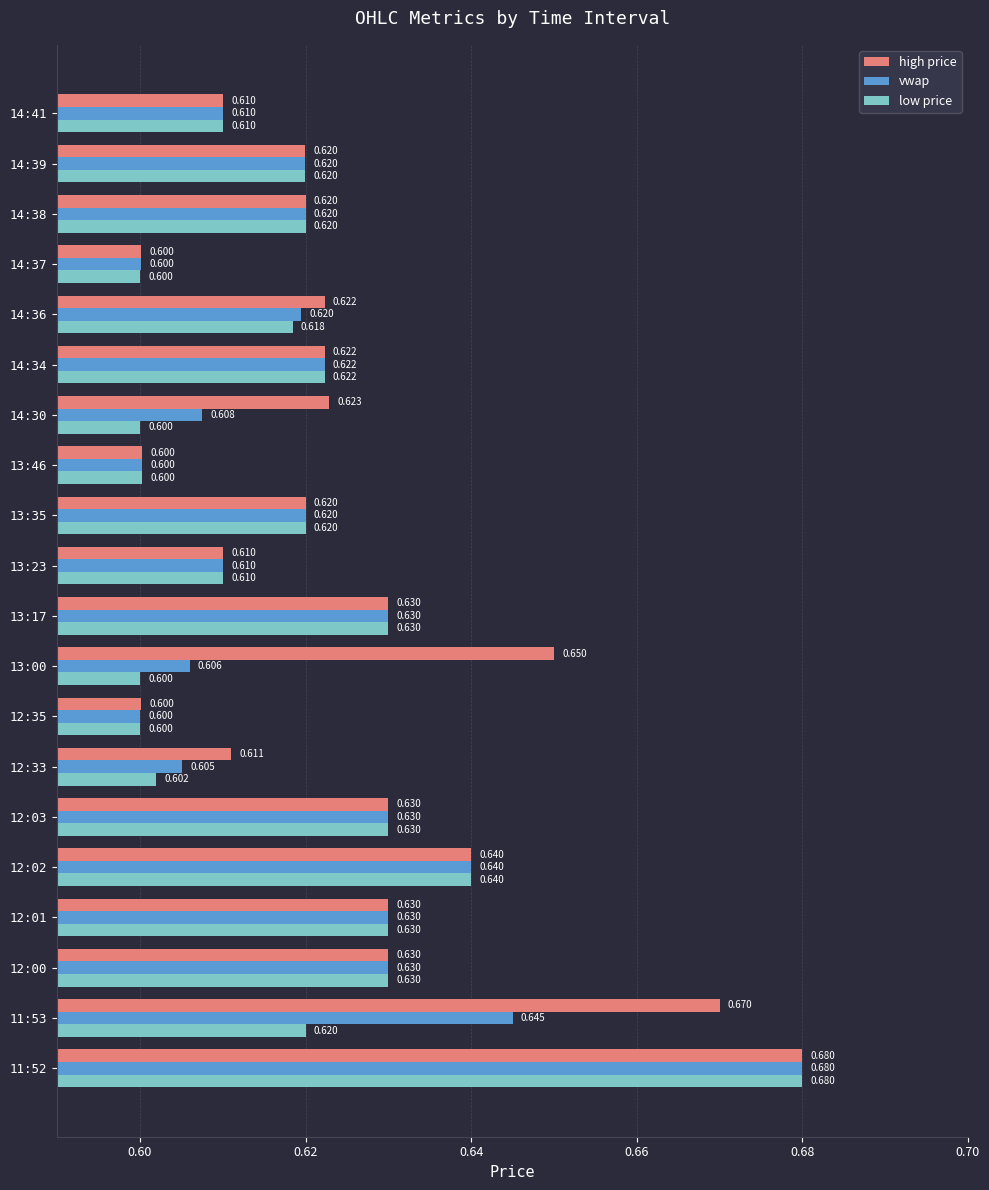

What are all the series names shown in the legend?

high price, vwap, low price